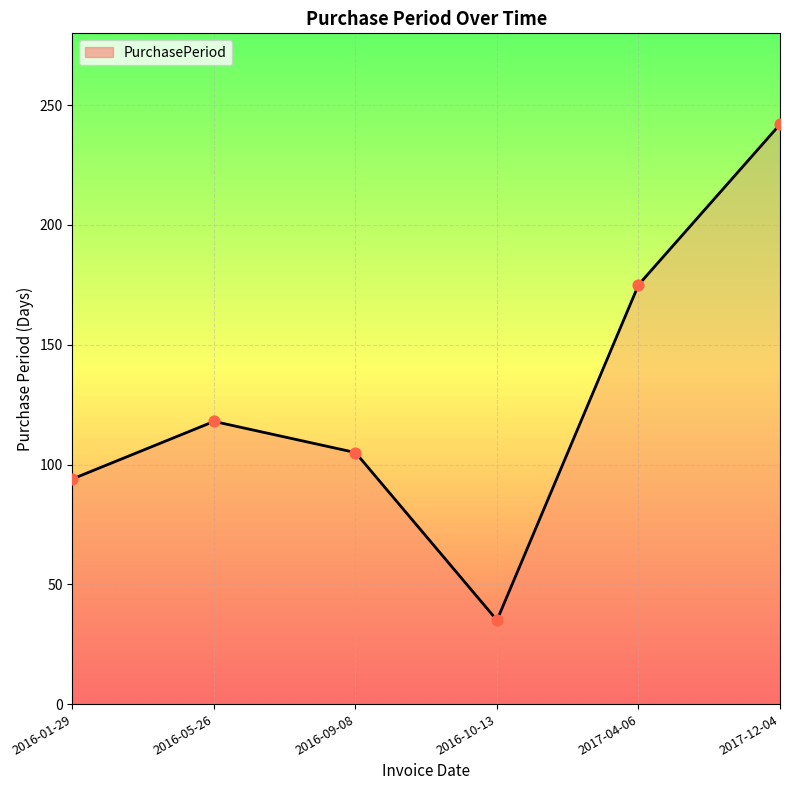

Approximately how many times larger is the value at 2016-01-29 compared to 2016-05-26?

0.8